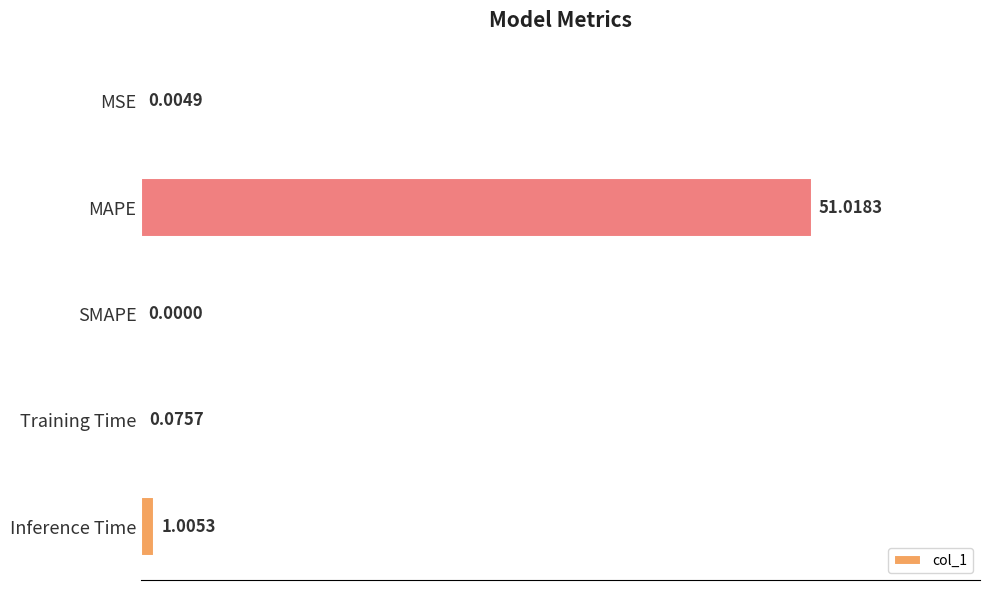

How many data points does each series have?

5